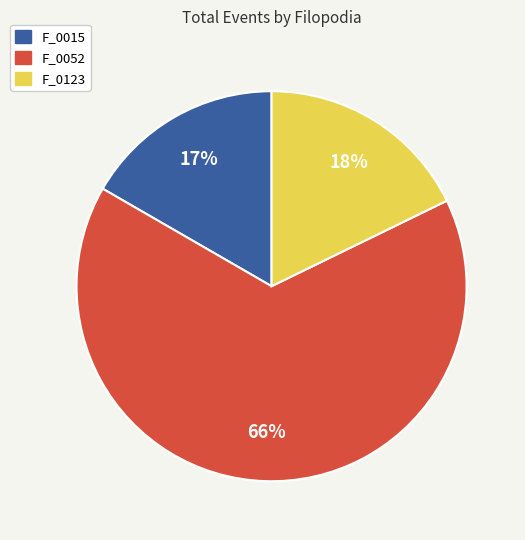

Is the sum of F_0015 and F_0123 greater than half?

No